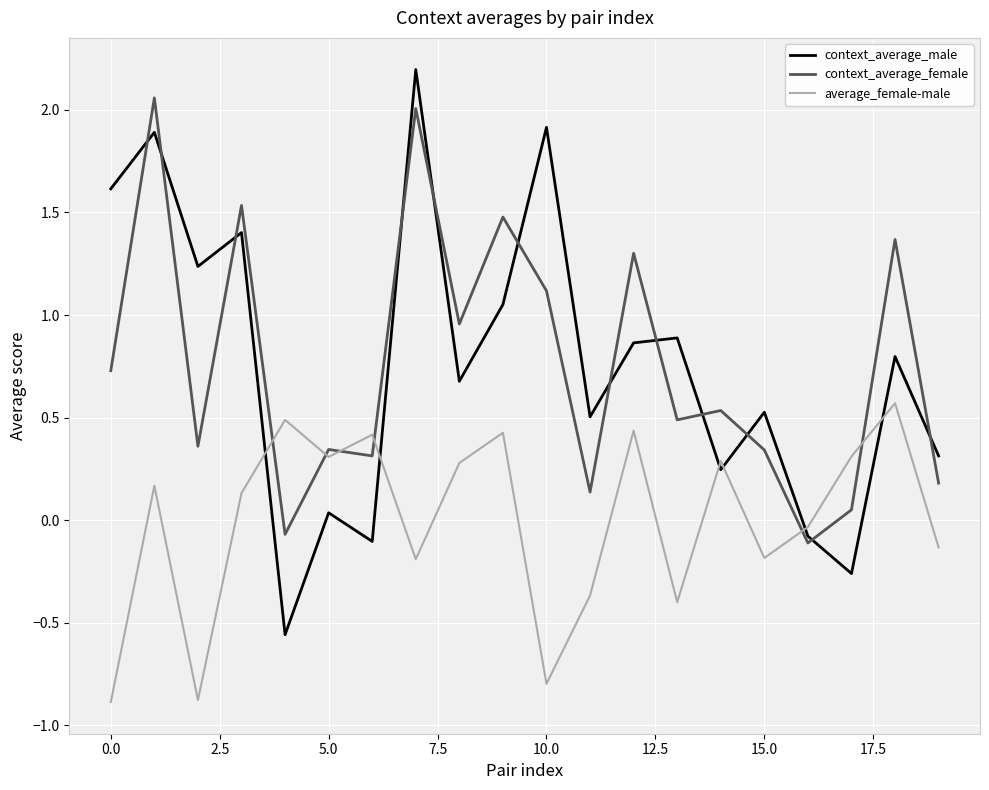

Which series ends up on top after the final intersection of context_average_male and average_female-male?

context_average_male